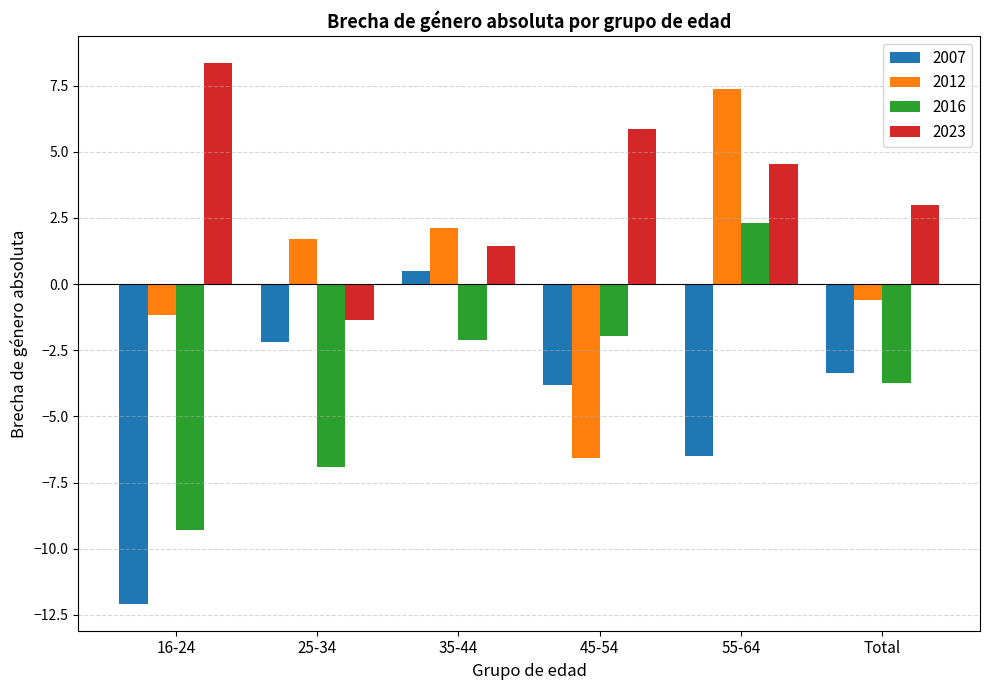

Where is 2023 nearest to the value 3?

Total